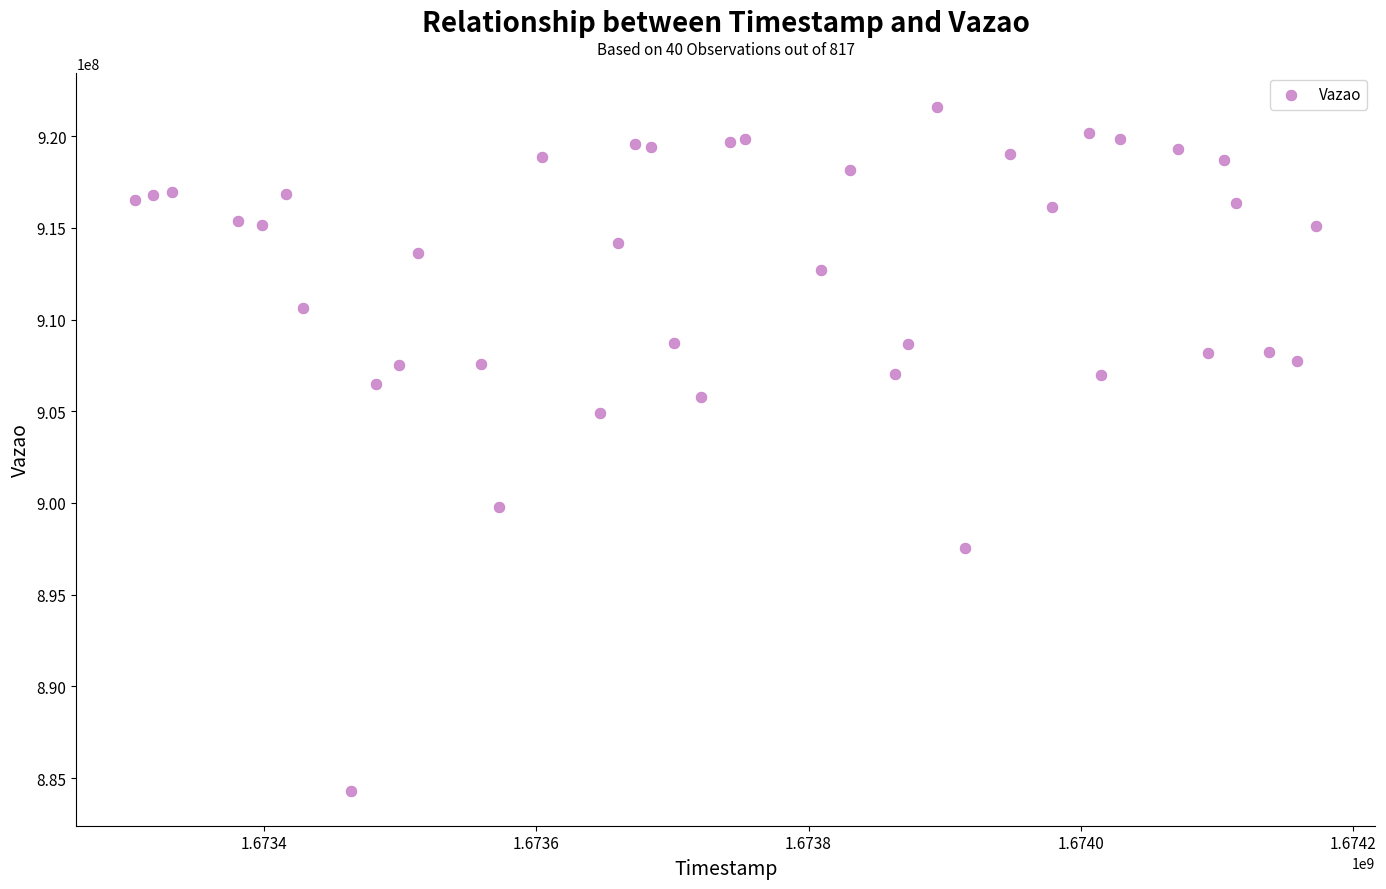

What is the range of X values (max minus min)?

867362